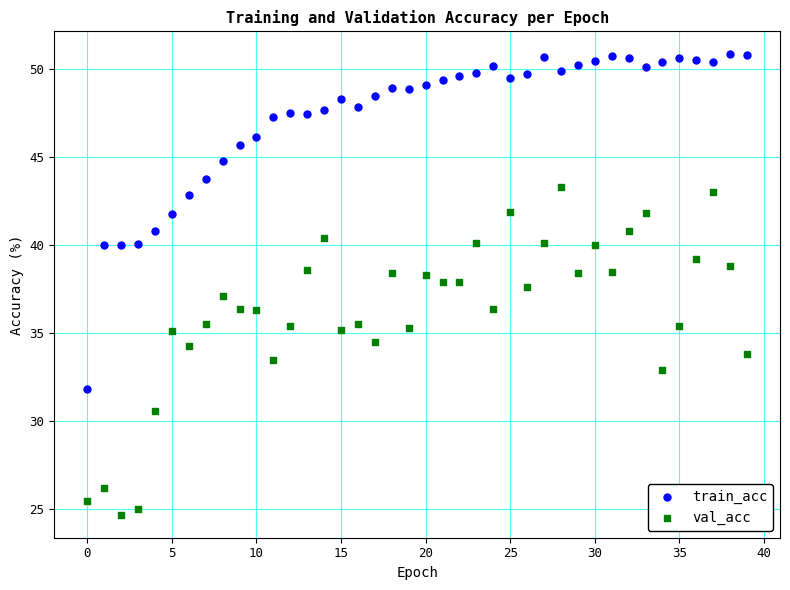

Which series contains the highest Y value?

train_acc